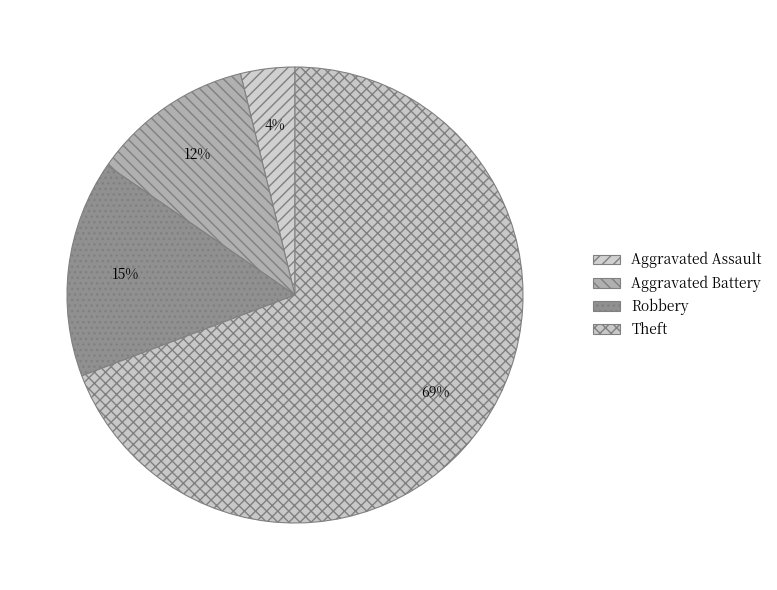

Which category has the biggest portion of the pie?

Theft